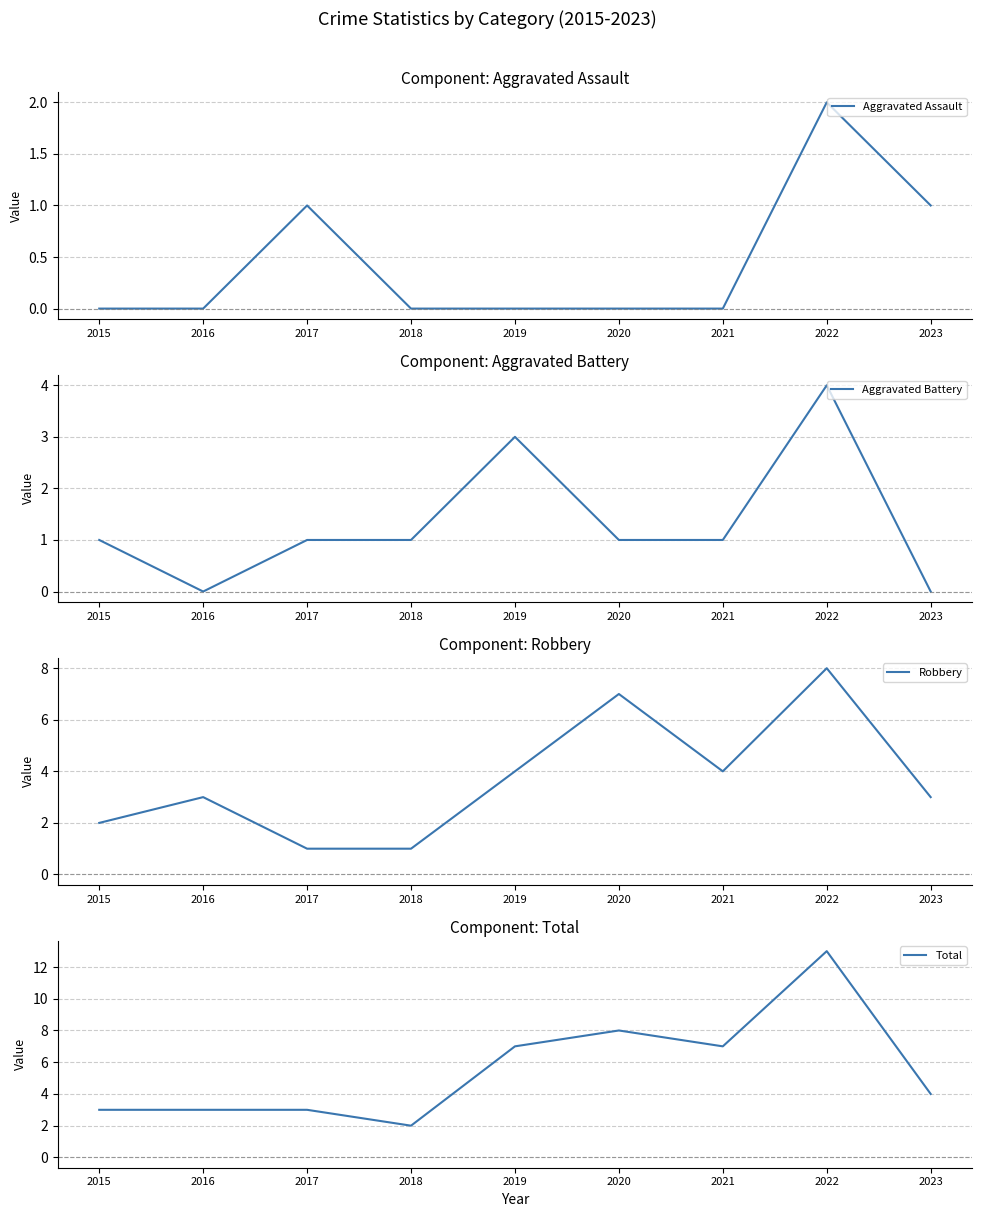

Where is the first local minimum for Aggravated Battery?

2016